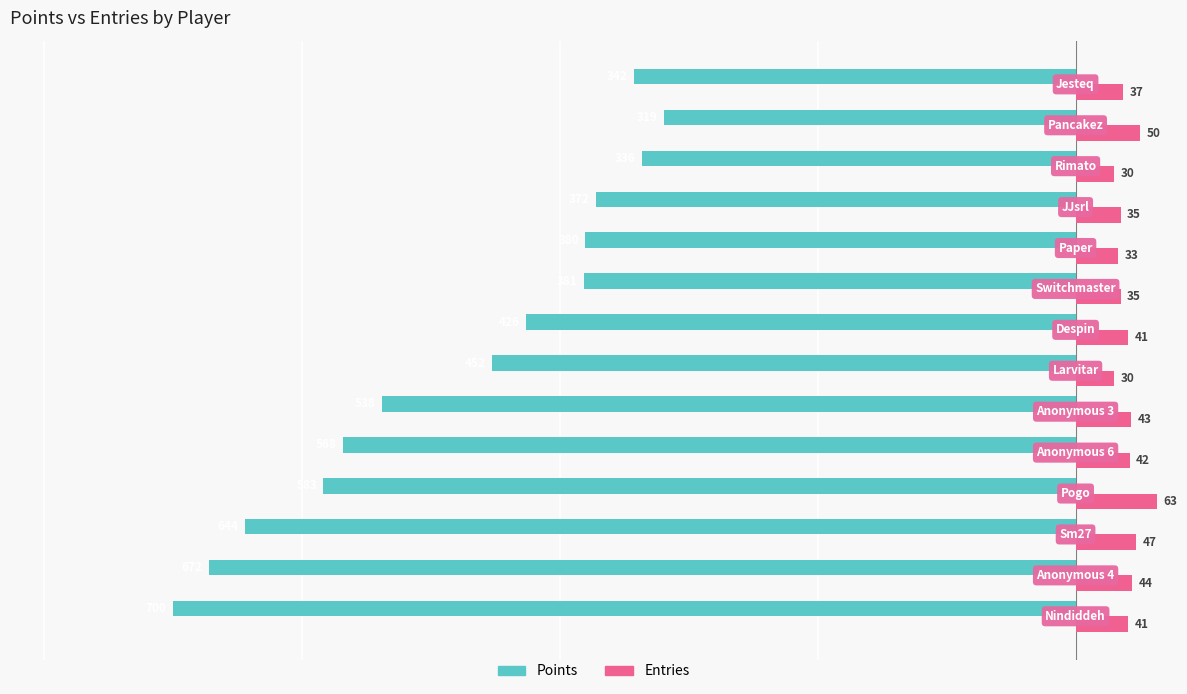

What are all the series names shown in the legend?

Points, Entries